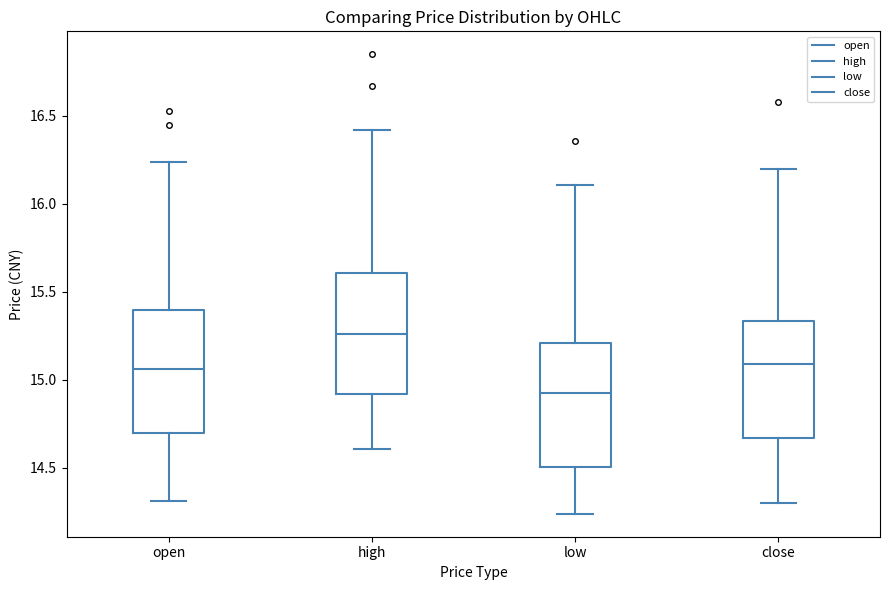

Reading left to right, read every box against the y-axis: the position of its median line, the range the box covers, and the ends of its whiskers. The values are not printed on the chart, so give them approximately, as read against the axis.

open: median 15.05, box 14.70 to 15.40, whiskers 14.30 to 16.25
high: median 15.25, box 14.90 to 15.60, whiskers 14.60 to 16.40
low: median 14.95, box 14.50 to 15.20, whiskers 14.25 to 16.10
close: median 15.10, box 14.65 to 15.35, whiskers 14.30 to 16.20